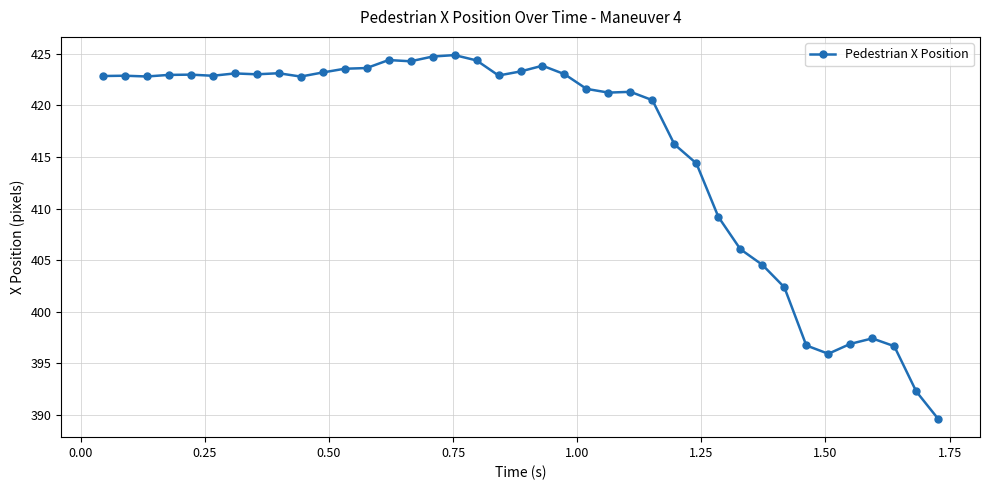

What is the average value?

415.8